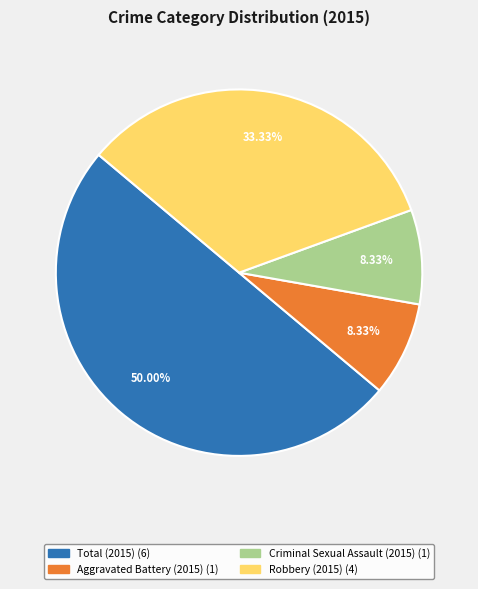

To the nearest percent, what percentage of the pie is Robbery (2015)?

33%